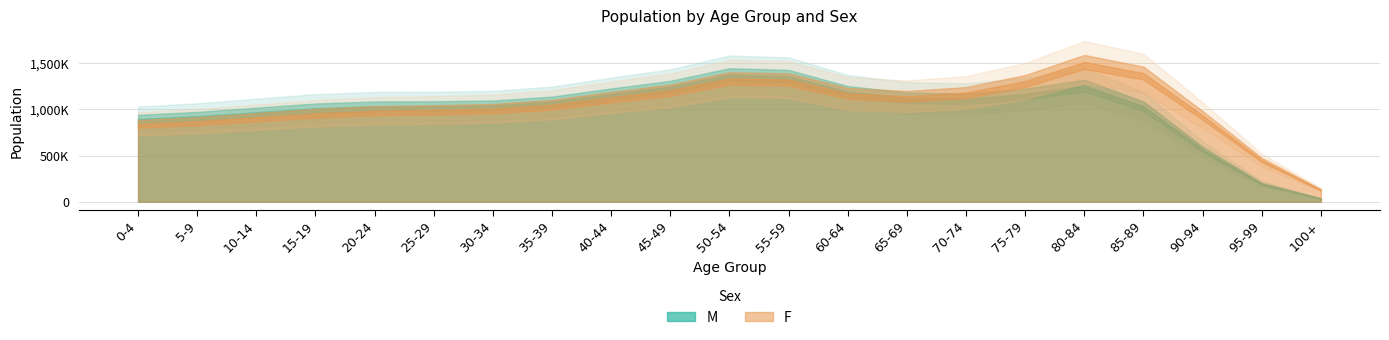

Rank the series at 75-79 from lowest to highest value.

M, F